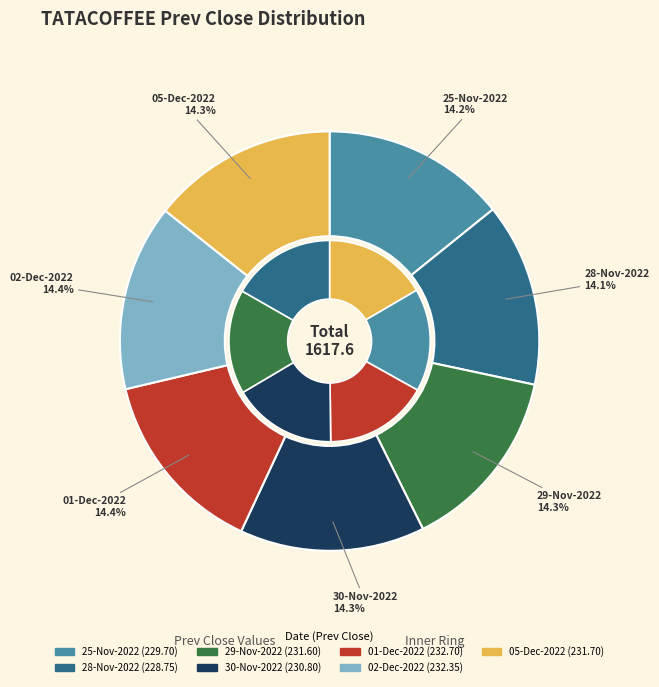

To the nearest percent, what portion does 30-Nov-2022 represent?

14%